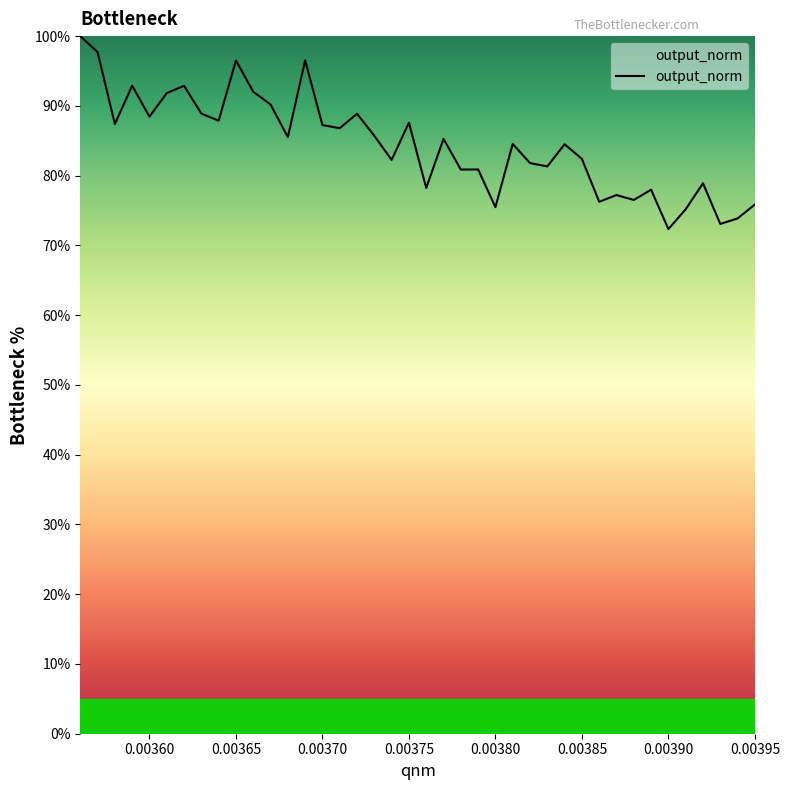

What is the maximum value shown in the chart?

100.0